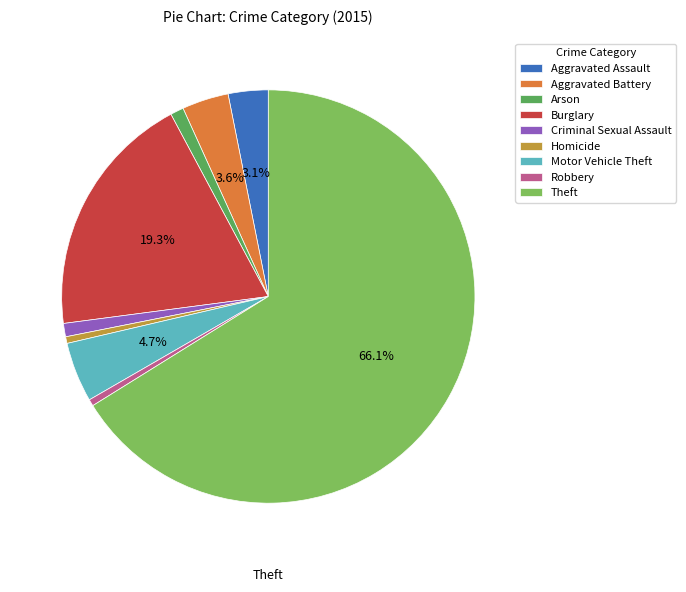

Is the sum of Arson and Homicide greater than half?

No